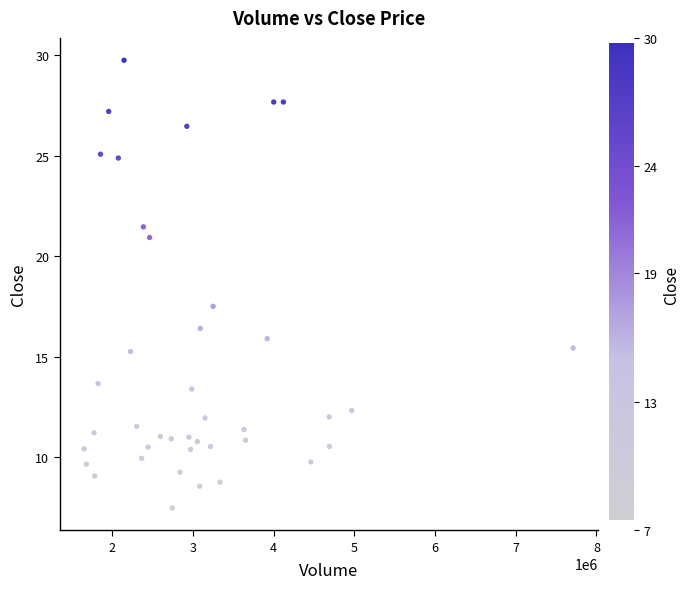

What Y value in the scatter plot is closest to 18?

17.5